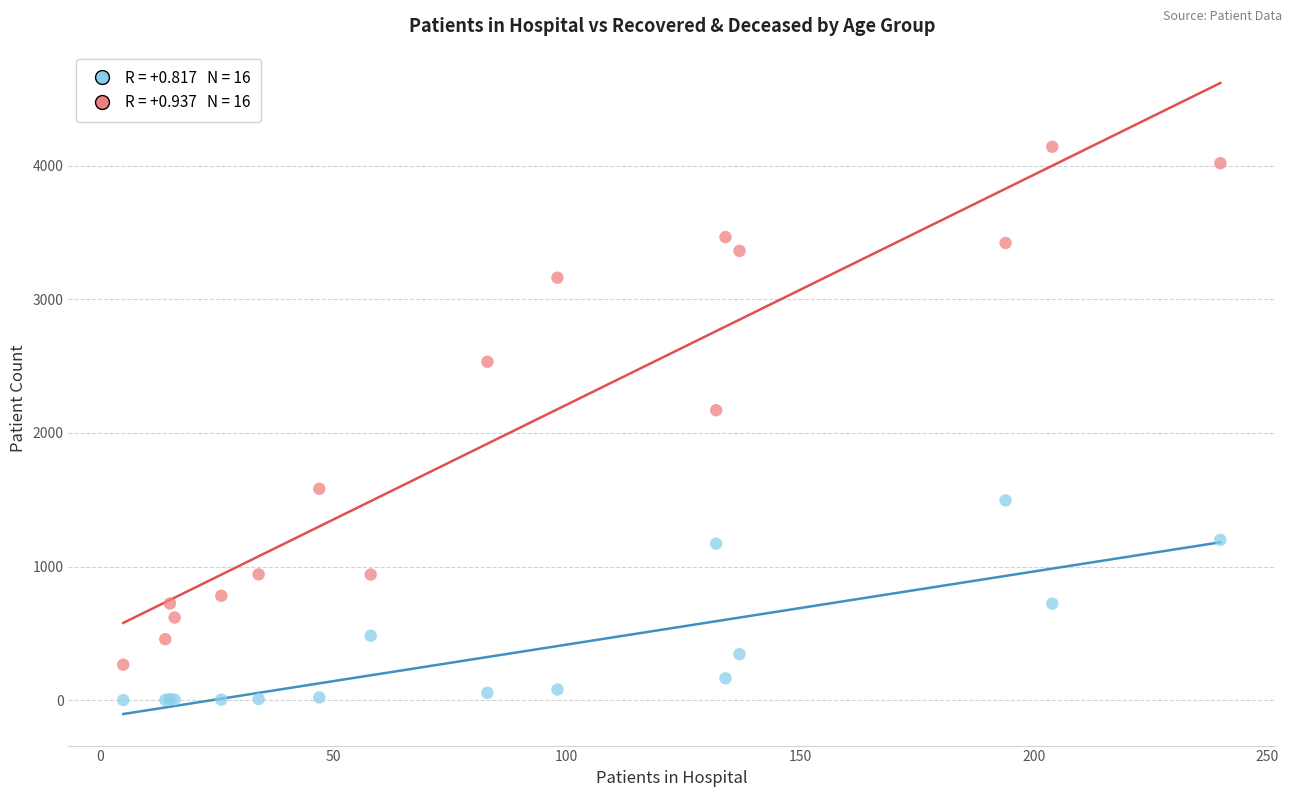

Across all series, what Y value is closest to 2071?

2170